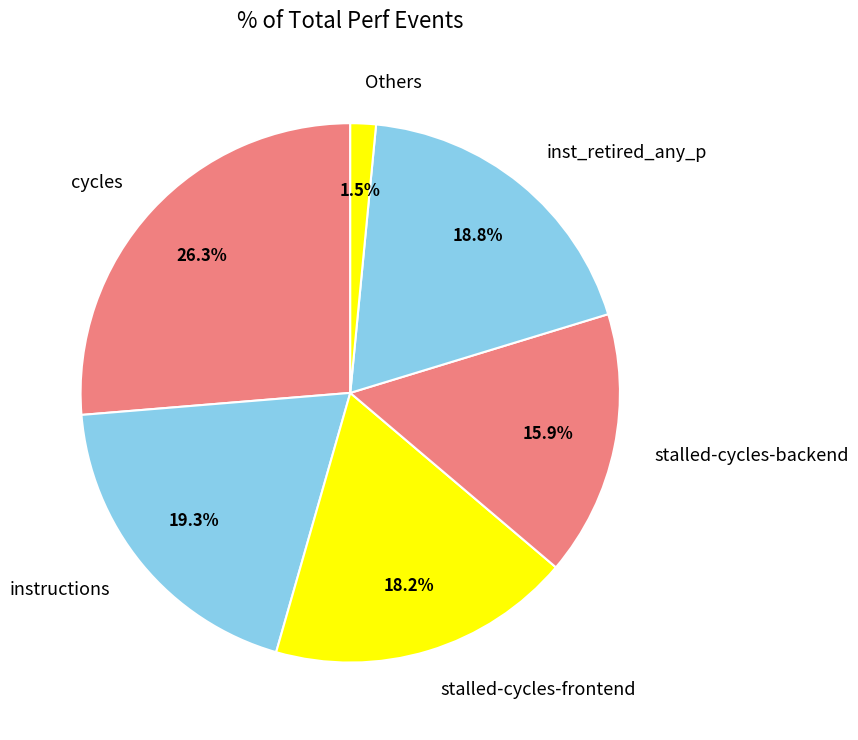

What percentage is NOT represented by stalled-cycles-backend?

84.1%